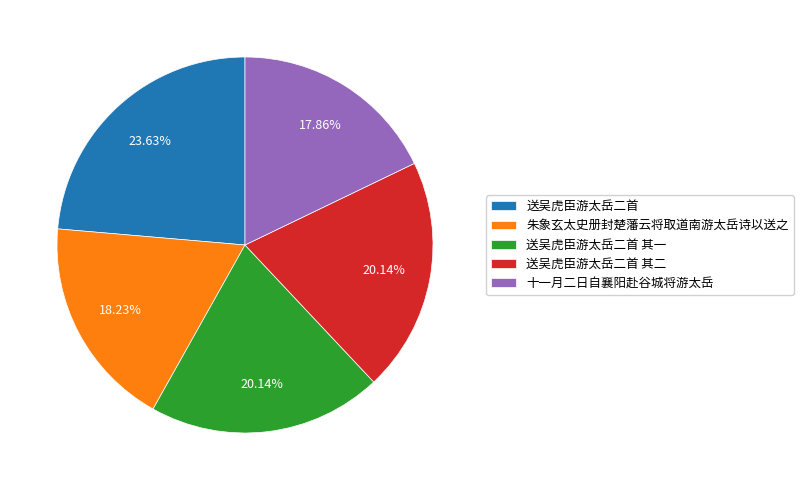

What percentage do 送吴虎臣游太岳二首 and 十一月二日自襄阳赴谷城将游太岳 together represent?

41.5%